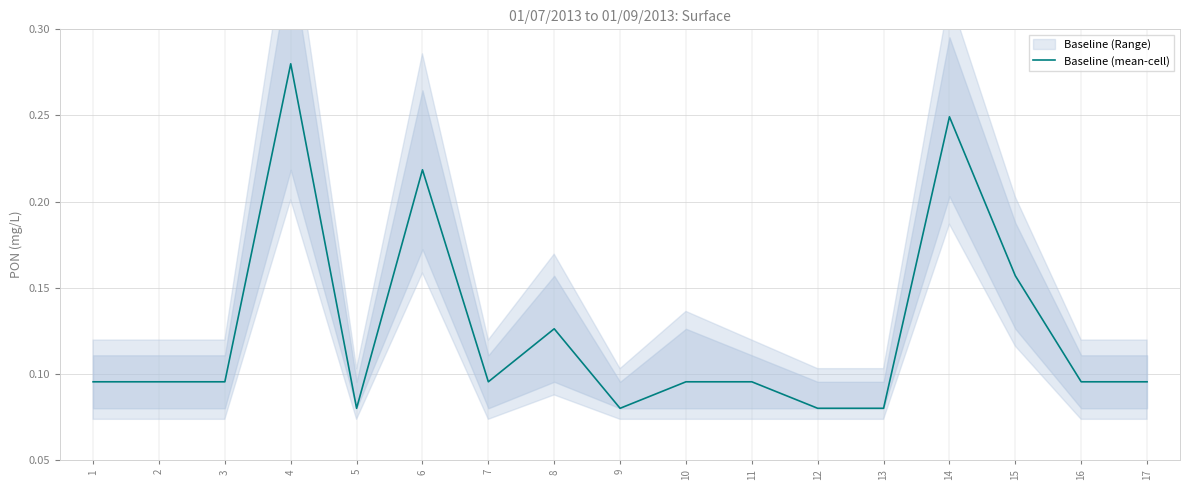

The value at 17 is 0.1. True or false?

False